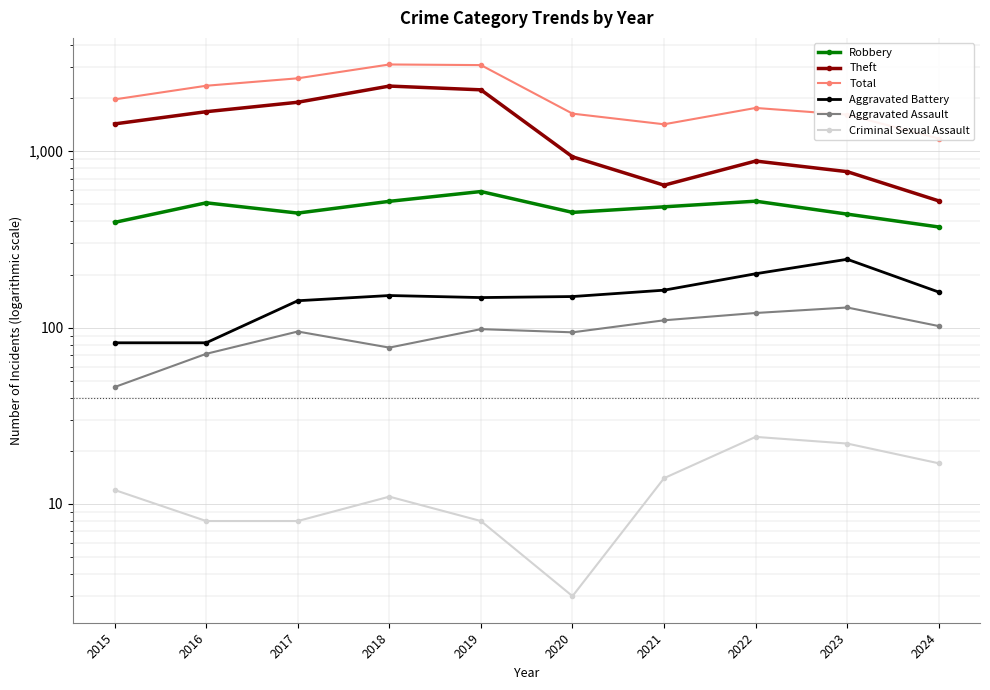

The Total series shows 3080 at 2019. True or false?

True